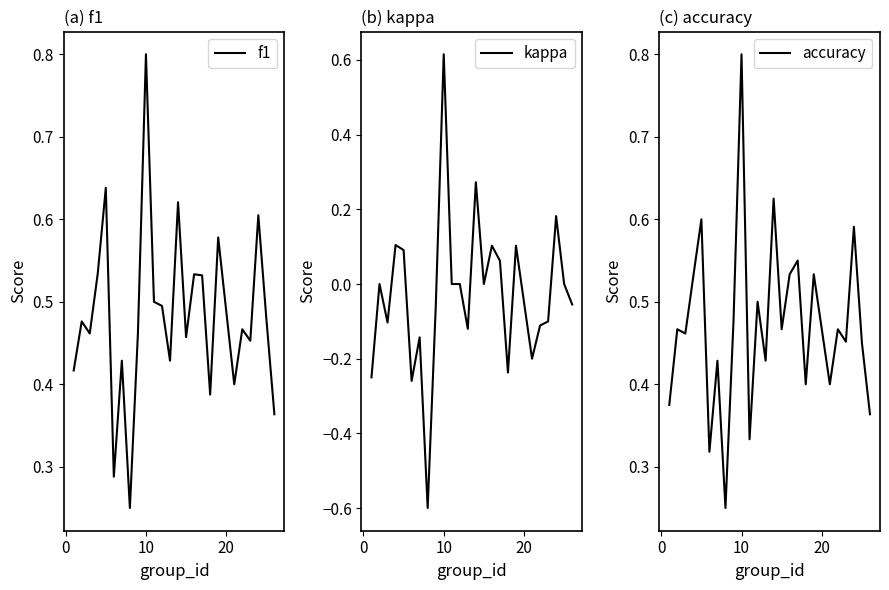

What is the maximum value for f1?

0.8